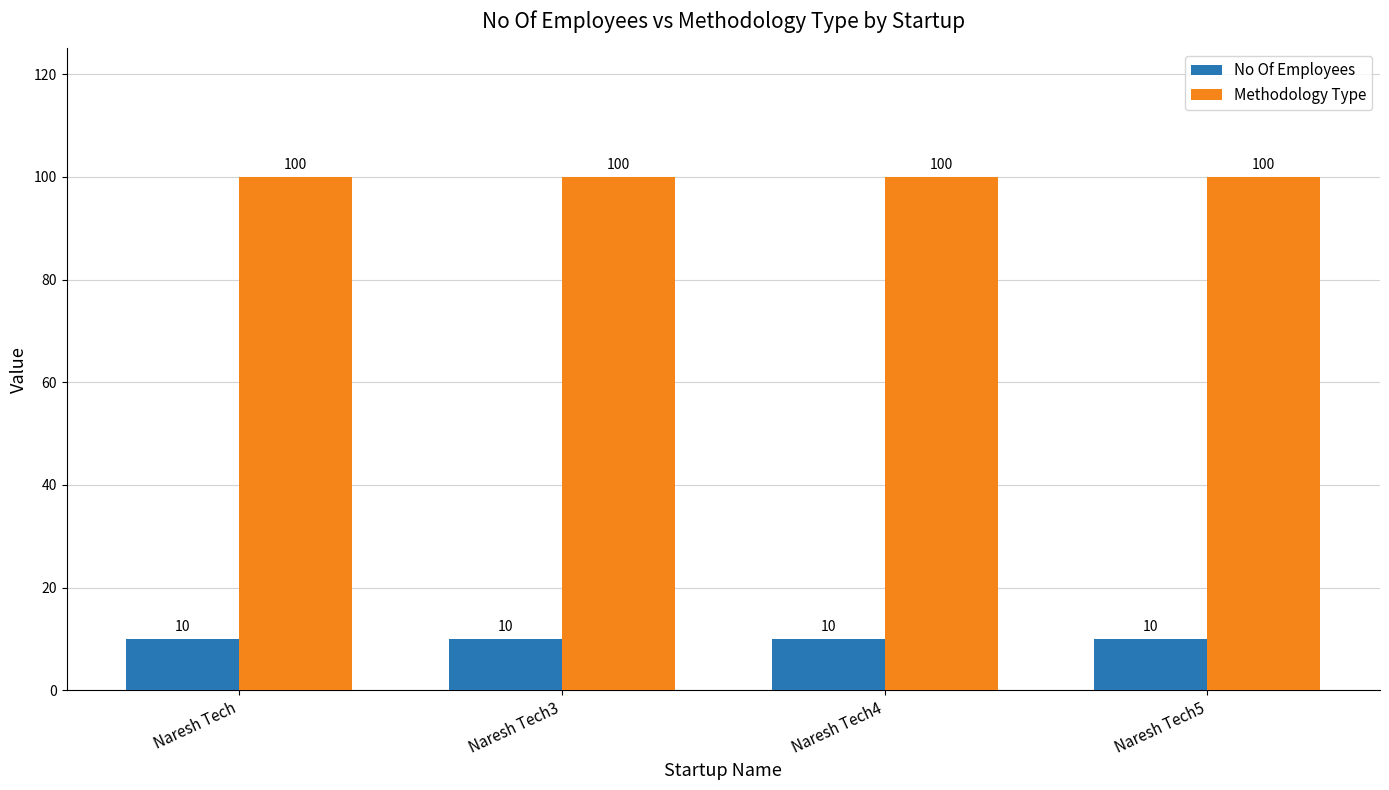

What is the average value of the No Of Employees series?

10